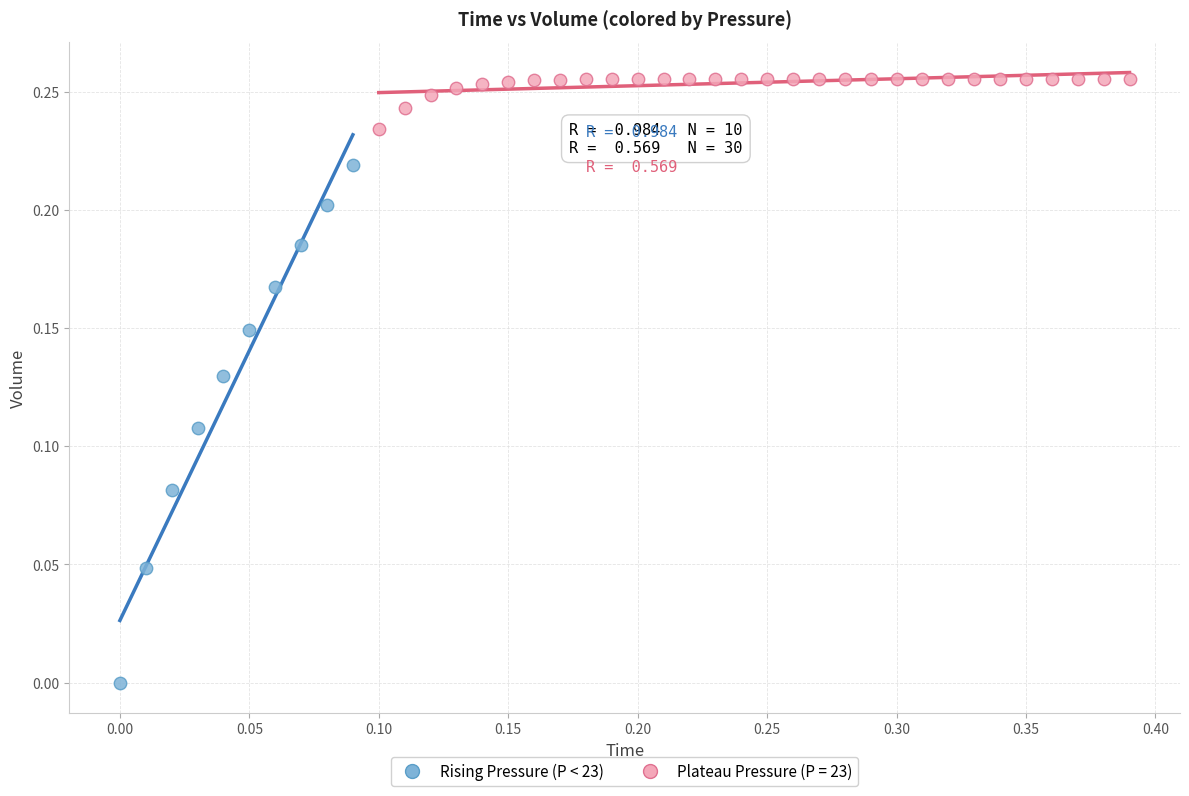

Which series reaches the minimum Y coordinate?

Rising Pressure (P < 23)